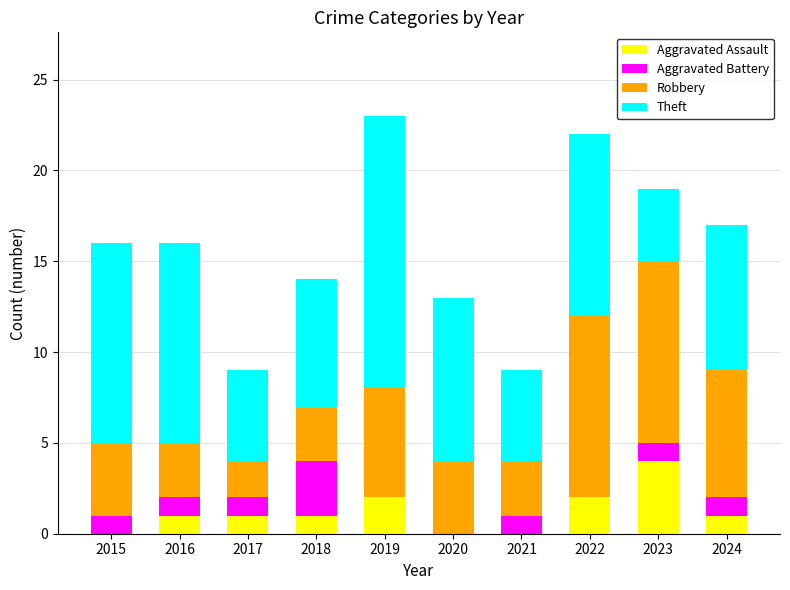

What is the maximum value for Aggravated Assault?

4